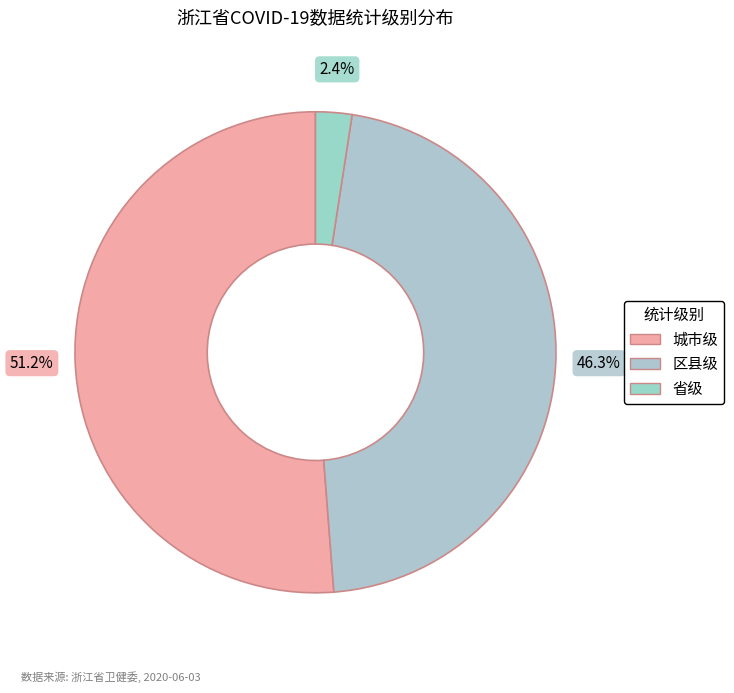

Combined, do 区县级 and 城市级 account for over 50%?

Yes